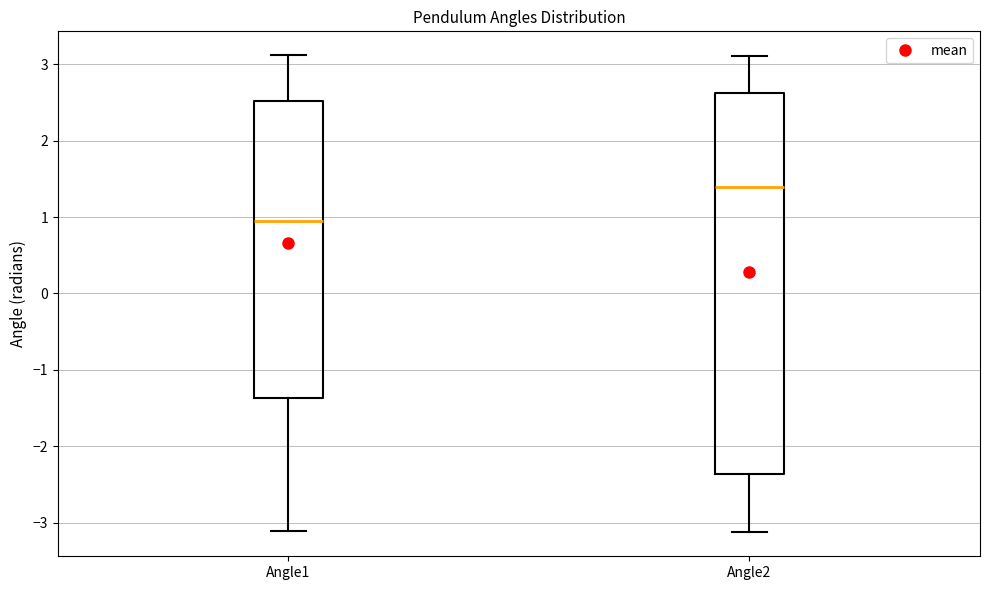

Comparing the boxes themselves (not the whiskers), which one is the tallest?

Angle2